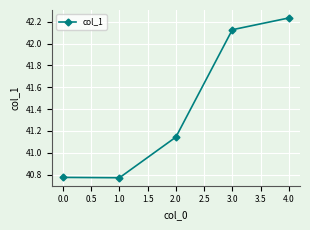

Which category has the highest value across all series?

4.0